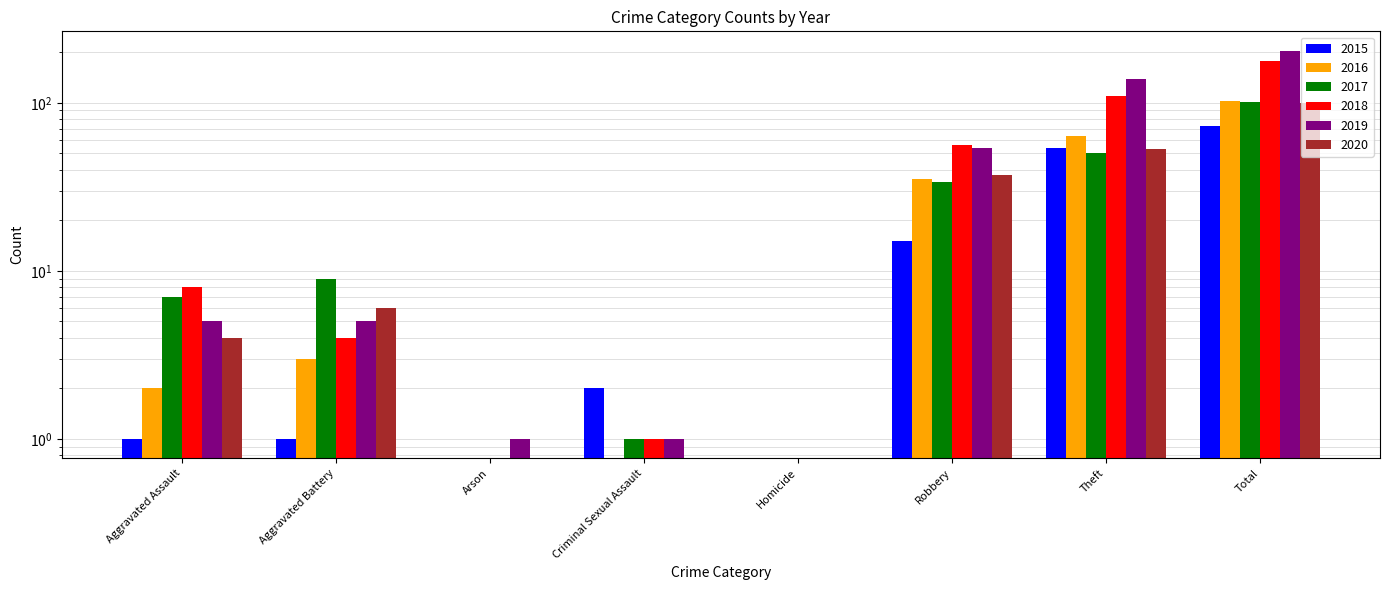

At which label is 2019 closest to 102?

Theft